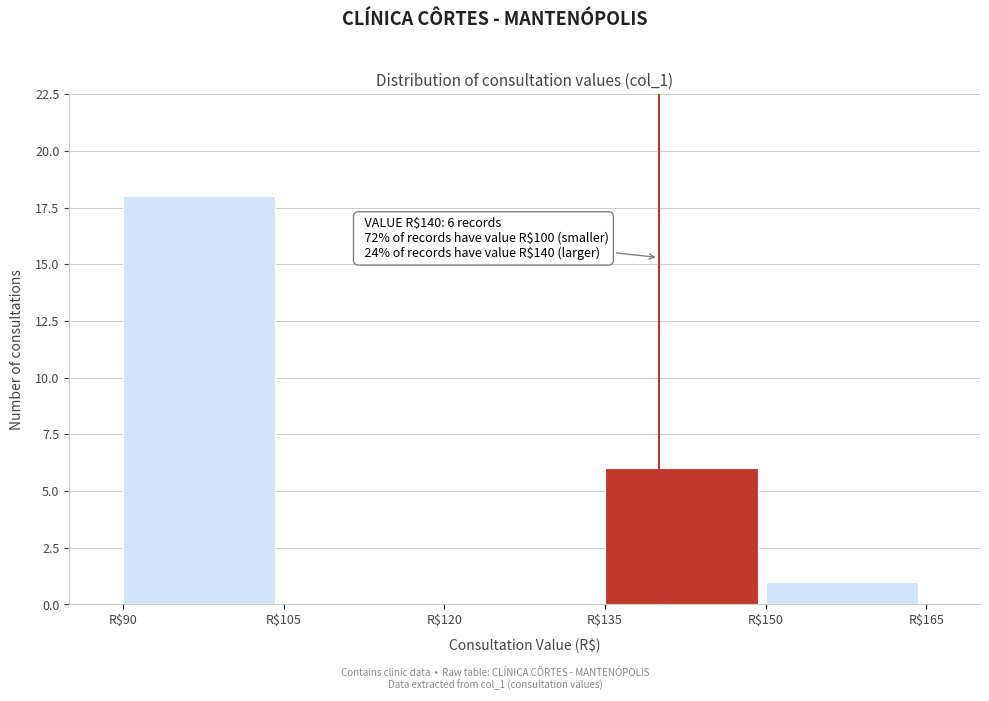

Which range on the x-axis has the tallest bar?

90 to 105